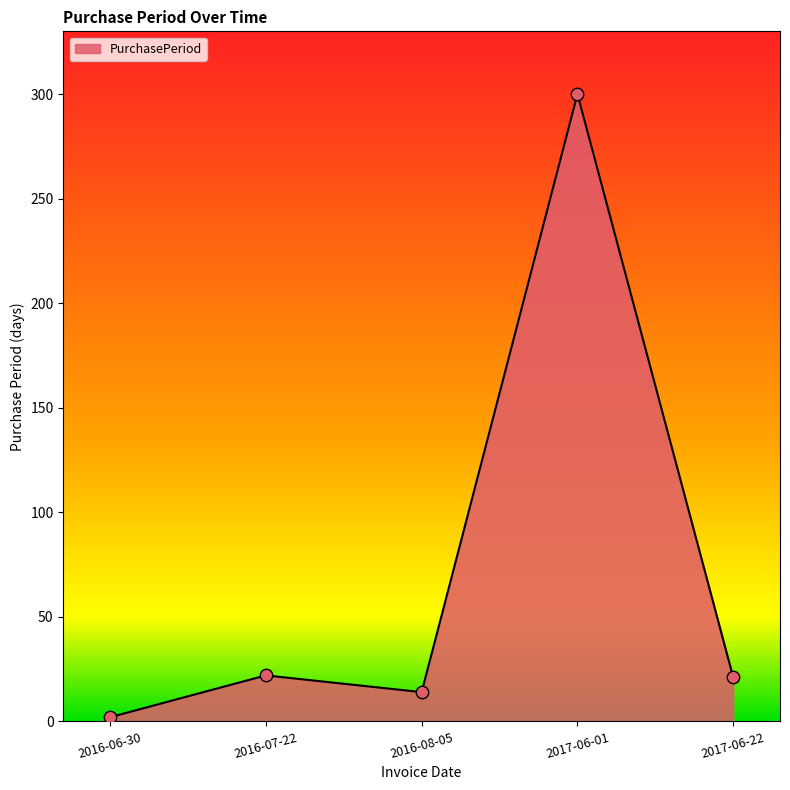

What is the change in value from 2016-06-30 to 2016-07-22?

+20